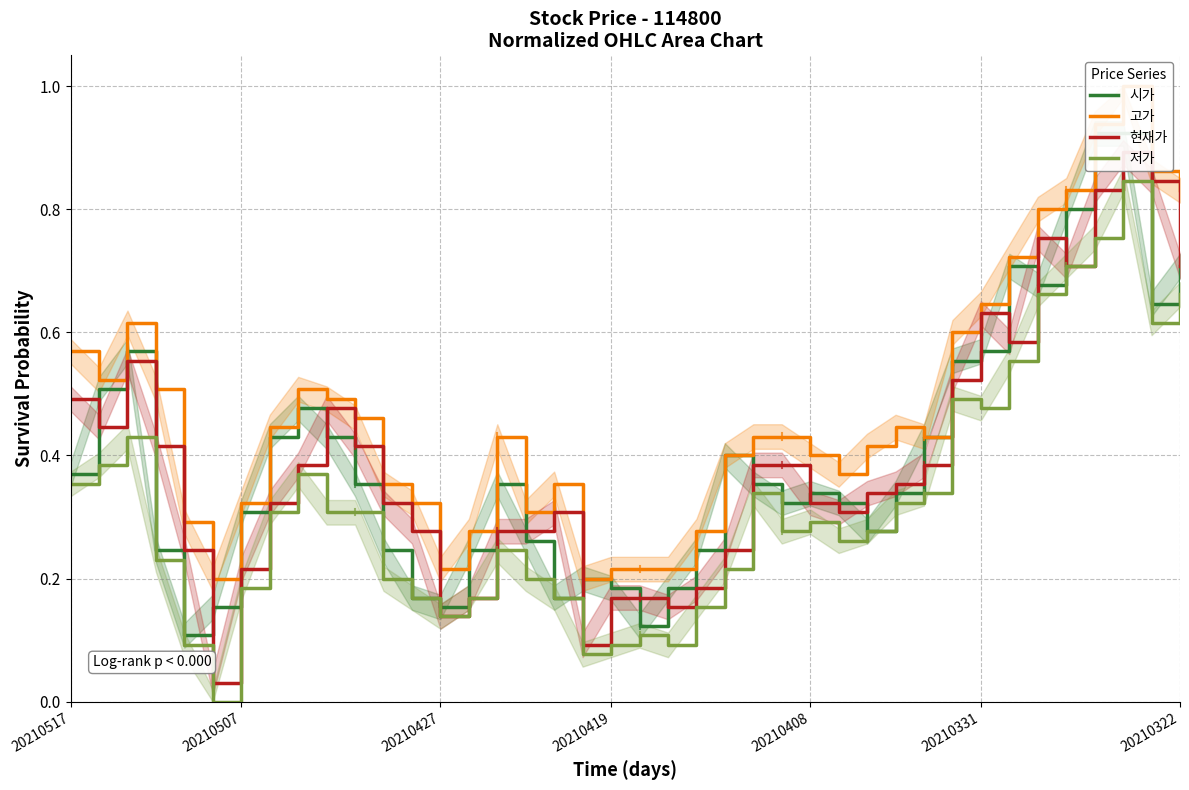

The 시가 series shows 0.4 at 20210517. True or false?

True